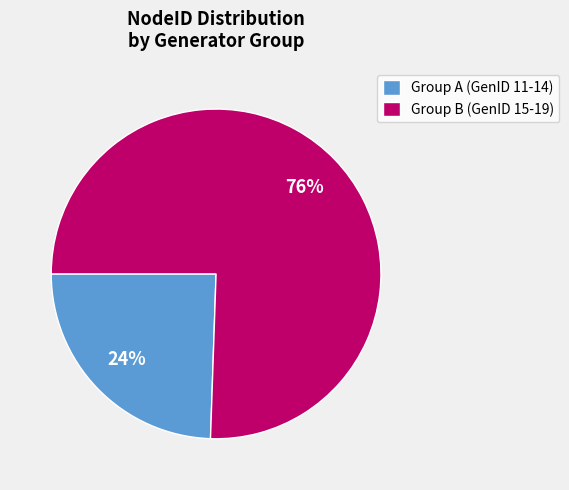

To the nearest percent, what is the combined percentage of Group A (GenID 11-14) and Group B (GenID 15-19)?

100%